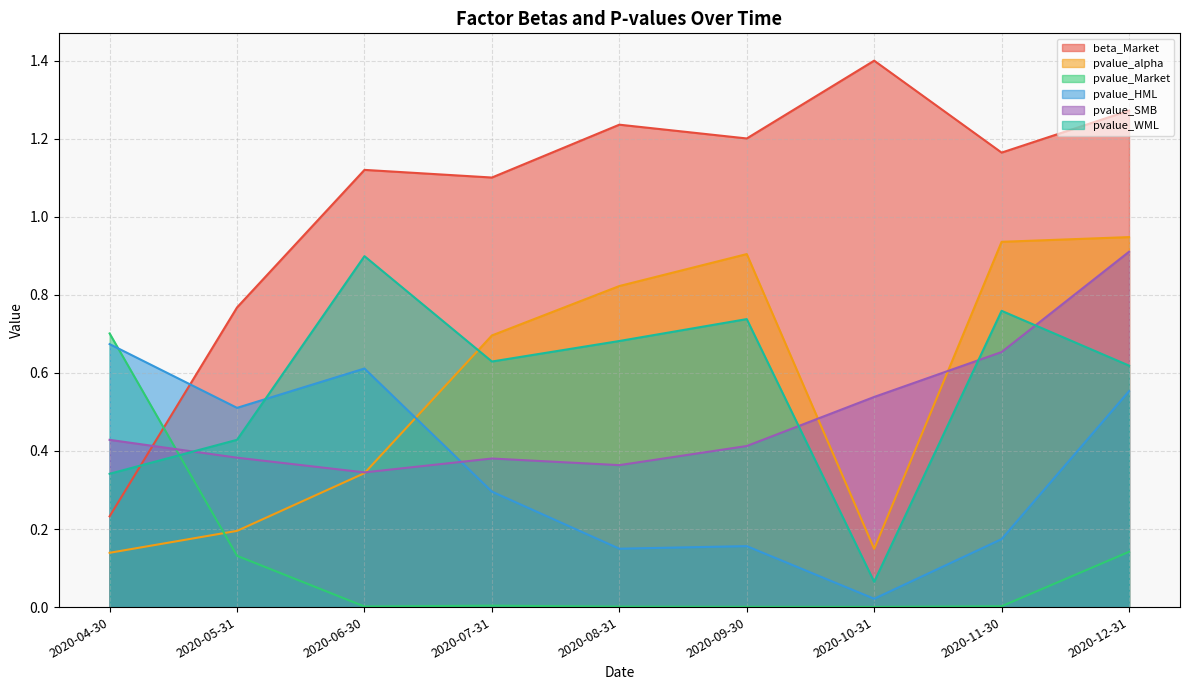

Between 2020-05-31 and 2020-06-30, which series saw the biggest shift?

pvalue_WML